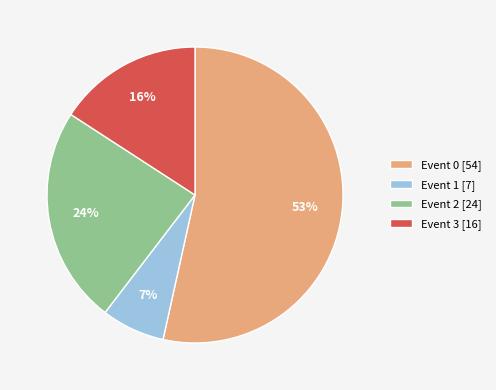

What is the ratio of the value at Event 1 [7] to the value at Event 2 [24]?

0.3